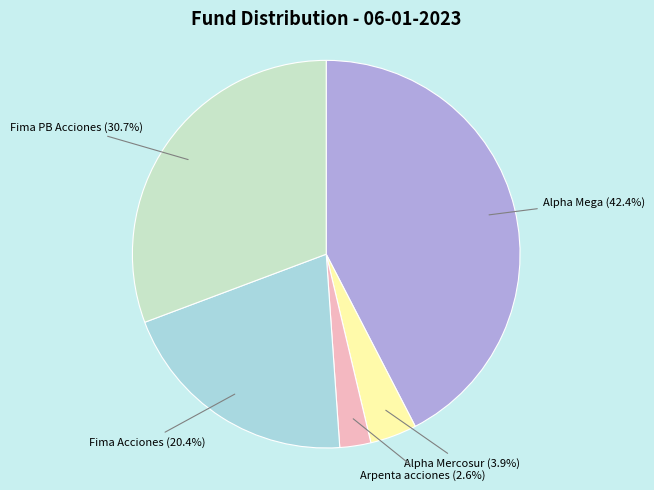

Does any single category account for the majority?

No